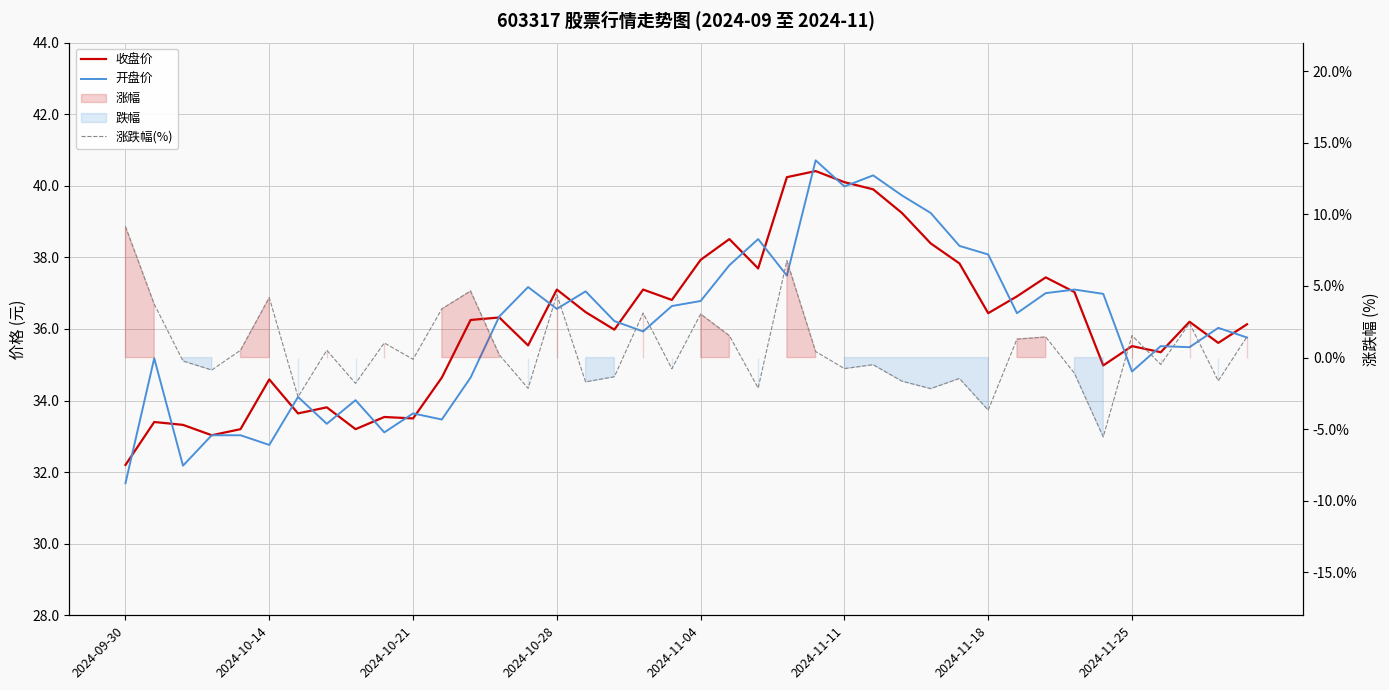

The value of 开盘价 at 2024-11-18 is 38.1. True or false?

True